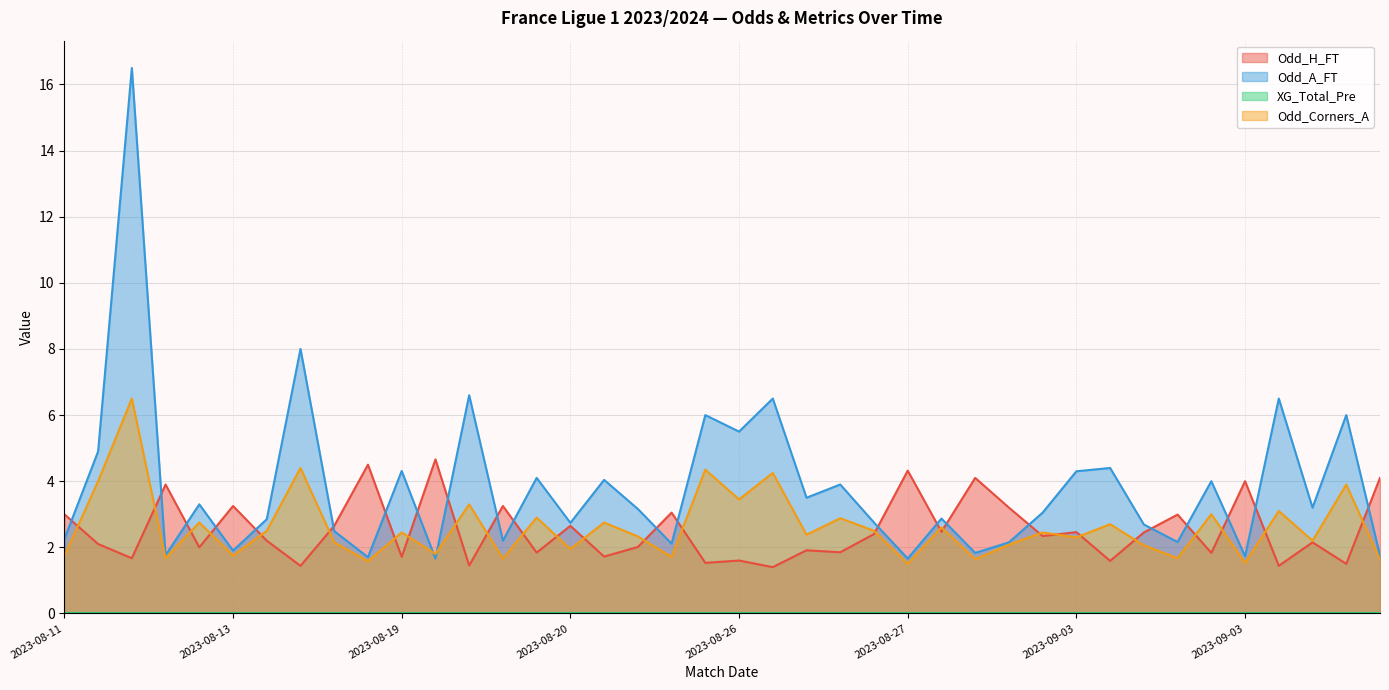

How many interior local valleys does the Odd_A_FT series have?

14